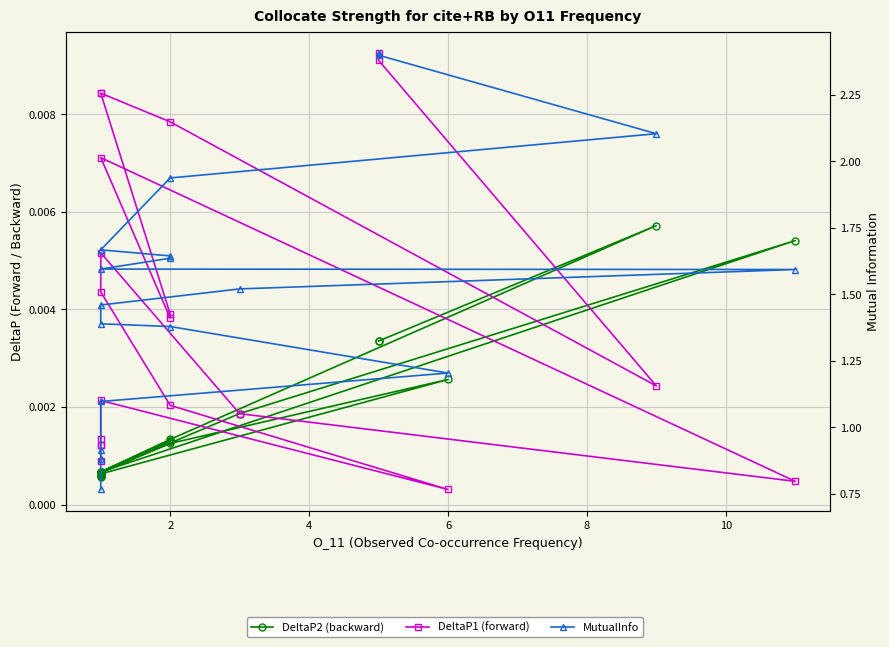

Is this an area chart (filled region under the line)?

No